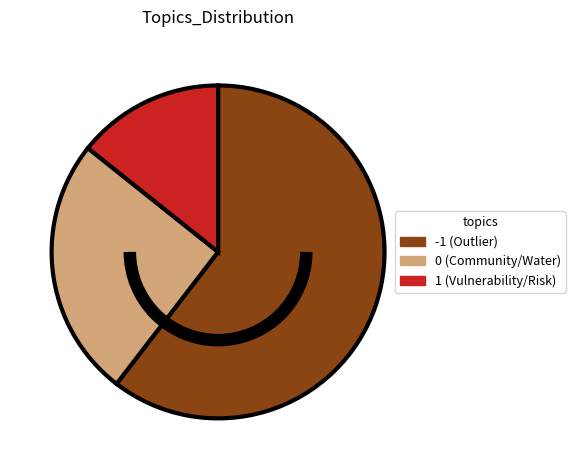

Is there a majority slice in this chart?

Yes